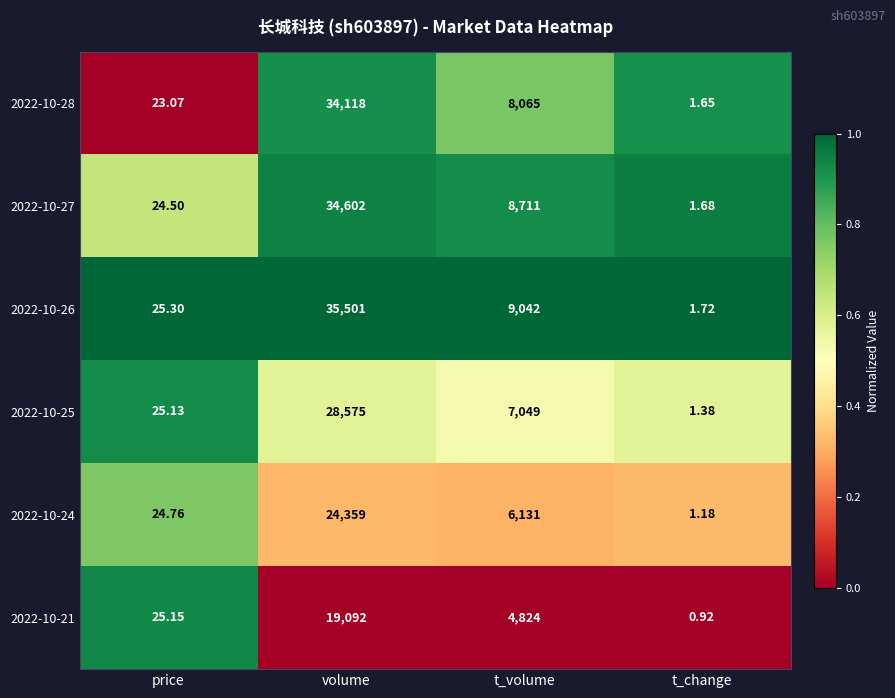

List the labels in order of 2022-10-27 value, largest first.

volume, t_volume, price, t_change